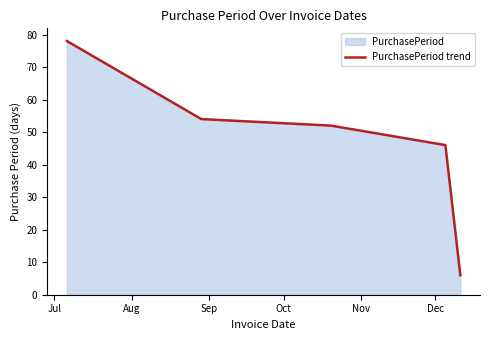

What is the smallest value displayed?

6